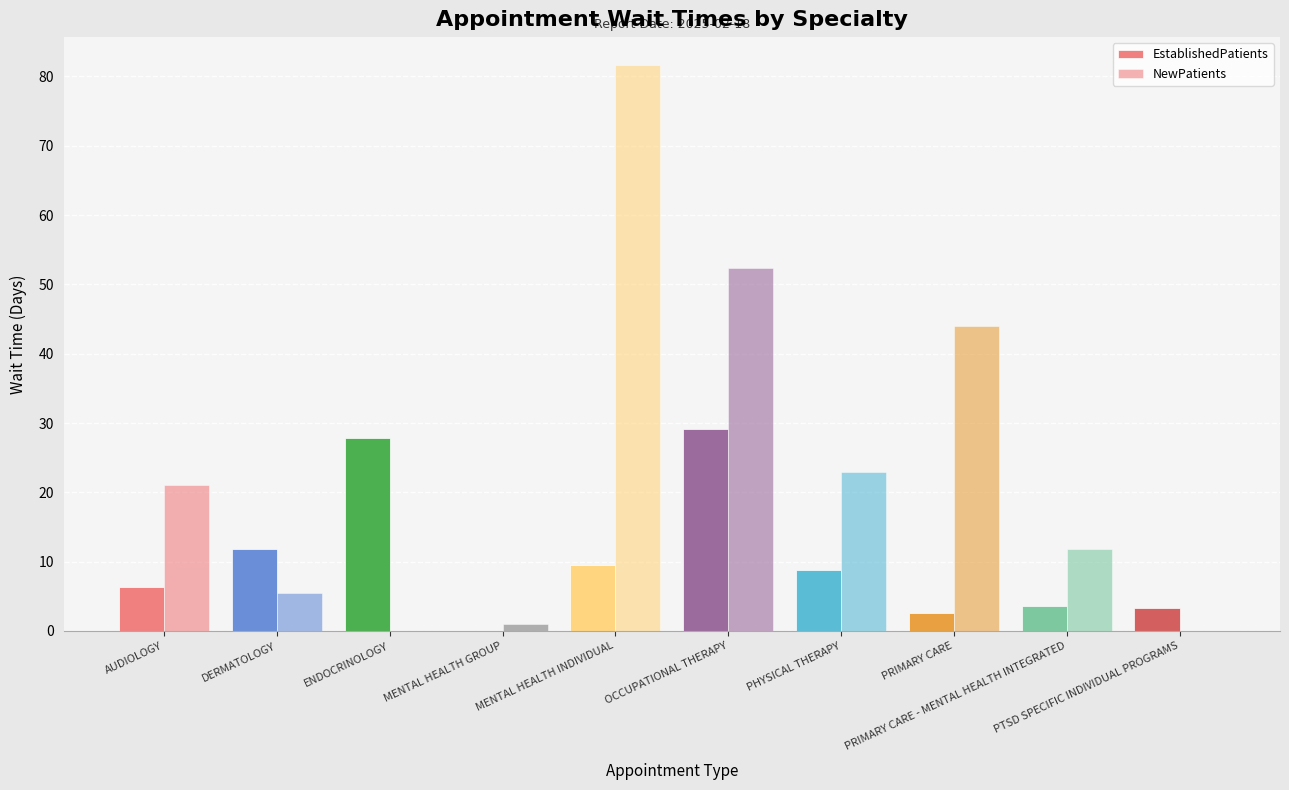

How many distinct data groups are displayed?

2